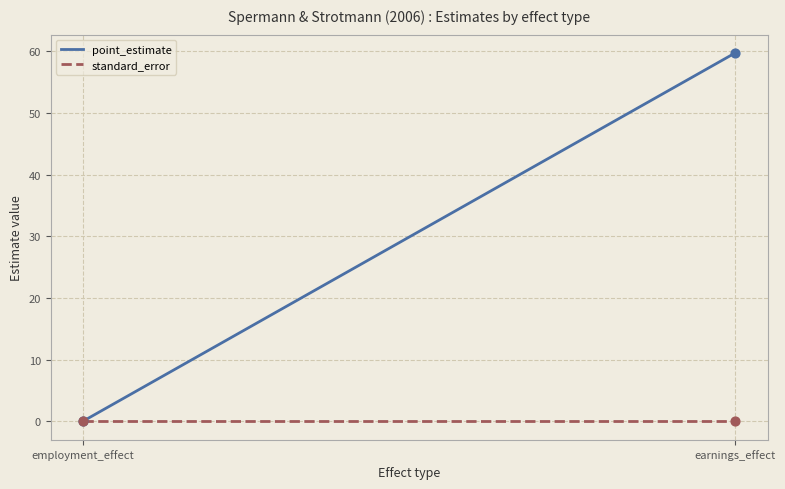

Which series has the widest spread of values?

point_estimate